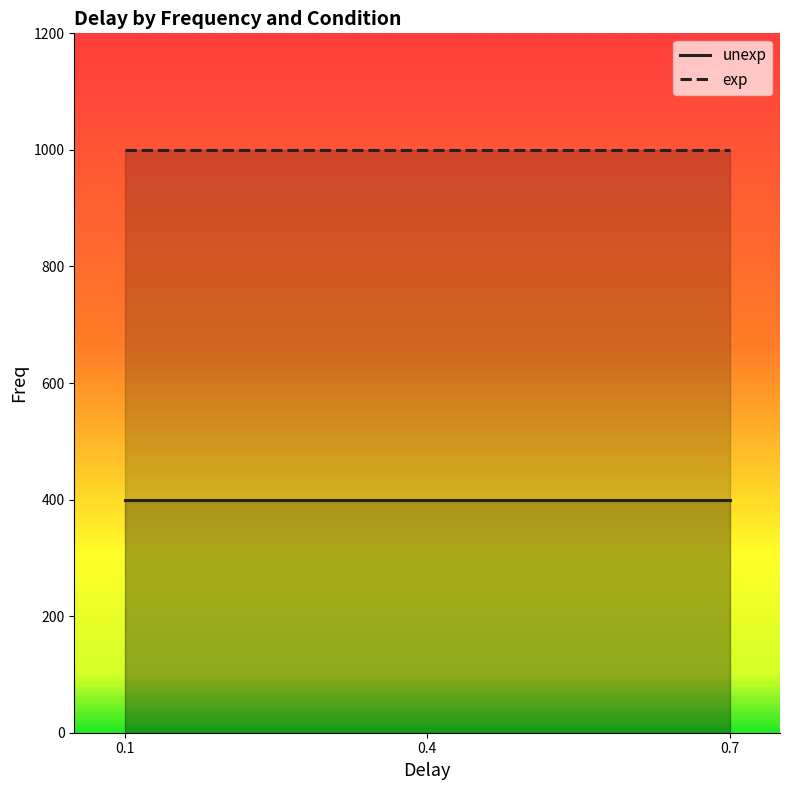

What is the lowest value of the unexp series?

400